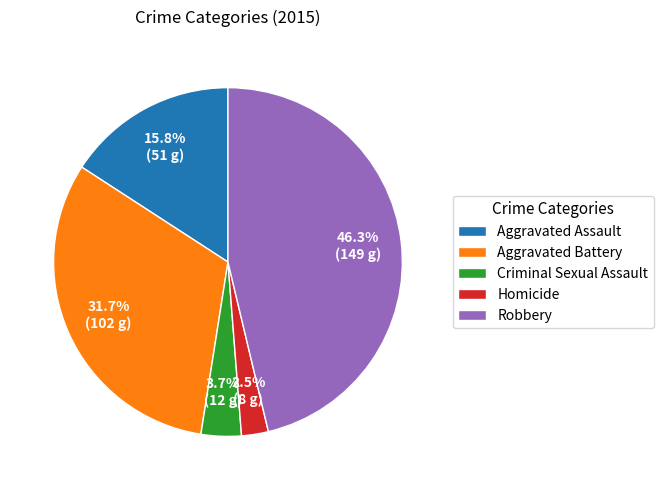

Rank the categories by value from highest to lowest.

Robbery, Aggravated Battery, Aggravated Assault, Criminal Sexual Assault, Homicide